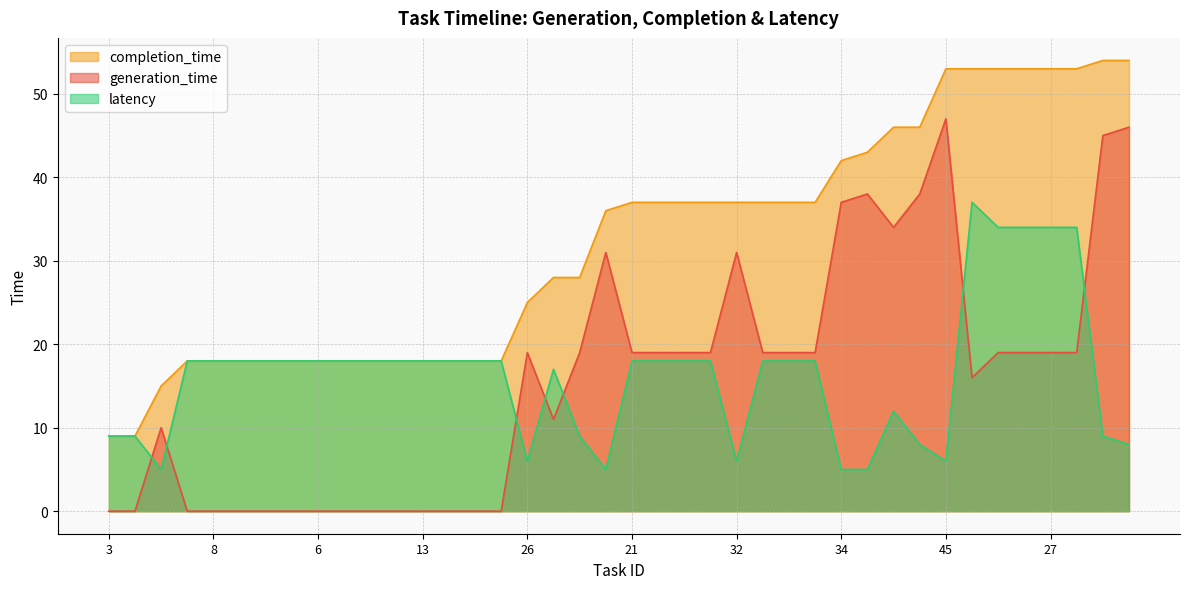

Reading right to left, transcribe all the data shown in this chart.

generation_time: 46	45	19	19	19	19	16	47	38	34	38	37	19	19	19	31	19	19	19	19	31	19	11	19	0	0	0	0	0	0	0	0	0	0	0	0	0	10	0	0
completion_time: 54	54	53	53	53	53	53	53	46	46	43	42	37	37	37	37	37	37	37	37	36	28	28	25	18	18	18	18	18	18	18	18	18	18	18	18	18	15	9	9
latency: 8	9	34	34	34	34	37	6	8	12	5	5	18	18	18	6	18	18	18	18	5	9	17	6	18	18	18	18	18	18	18	18	18	18	18	18	18	5	9	9